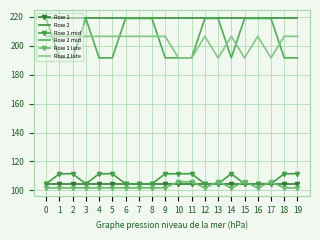

Which series has the largest range (max minus min)?

Row 2 mid